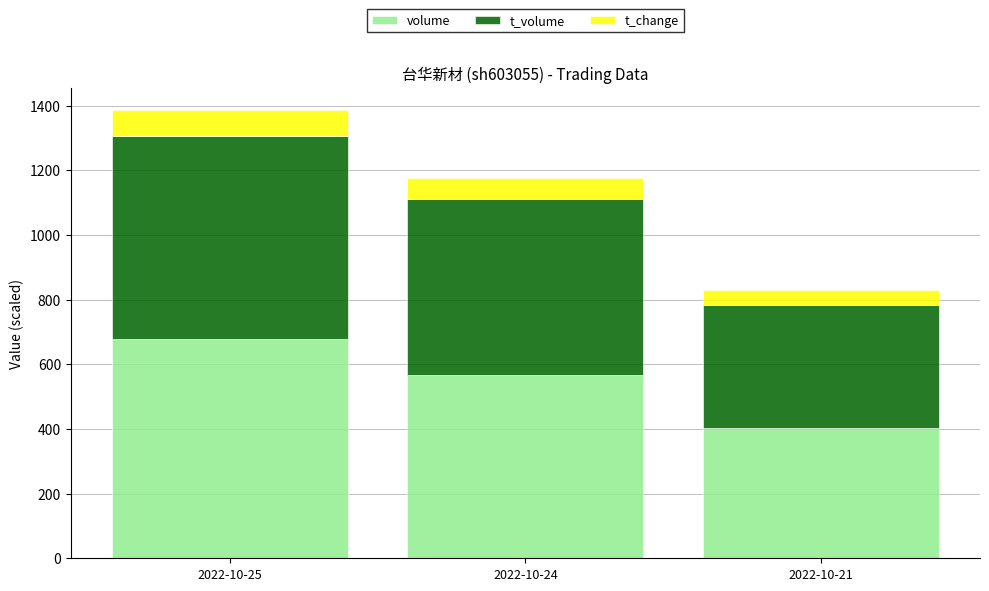

What is the sum of the volume values at 2022-10-21 and 2022-10-25?

1079.3